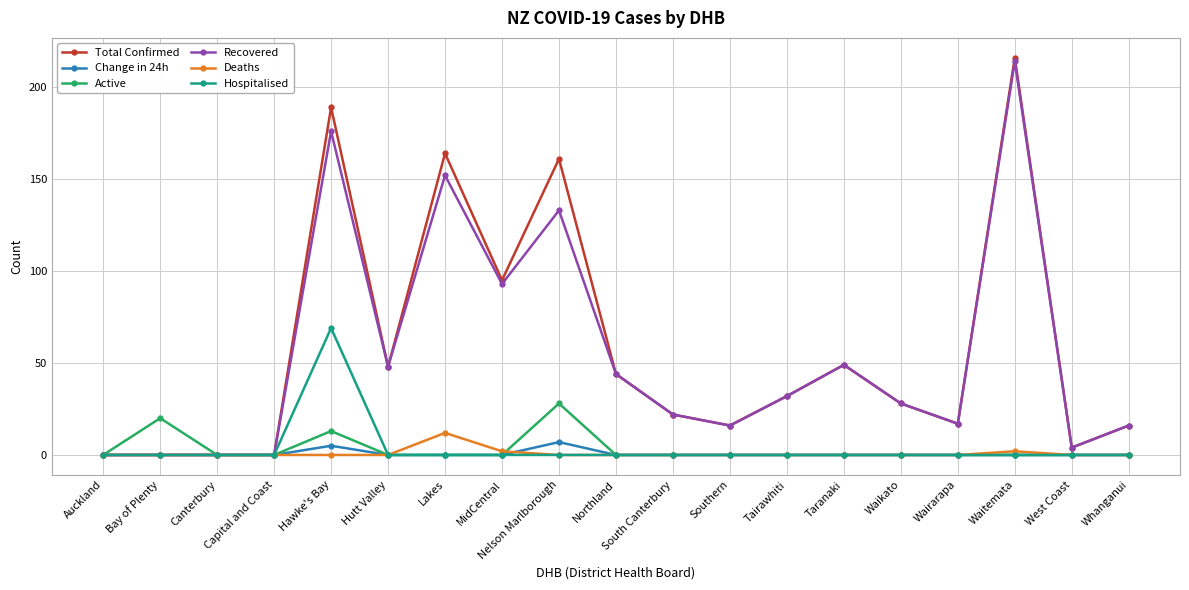

Reading left to right, list all the values displayed in this chart.

Total Confirmed: 0	0	0	0	189	48	164	95	161	44	22	16	32	49	28	17	216	4	16
Change in 24h: 0	0	0	0	5	0	0	0	7	0	0	0	0	0	0	0	0	0	0
Active: 0	20	0	0	13	0	0	0	28	0	0	0	0	0	0	0	0	0	0
Recovered: 0	0	0	0	176	48	152	93	133	44	22	16	32	49	28	17	214	4	16
Deaths: 0	0	0	0	0	0	12	2	0	0	0	0	0	0	0	0	2	0	0
Hospitalised: 0	0	0	0	69	0	0	0	0	0	0	0	0	0	0	0	0	0	0